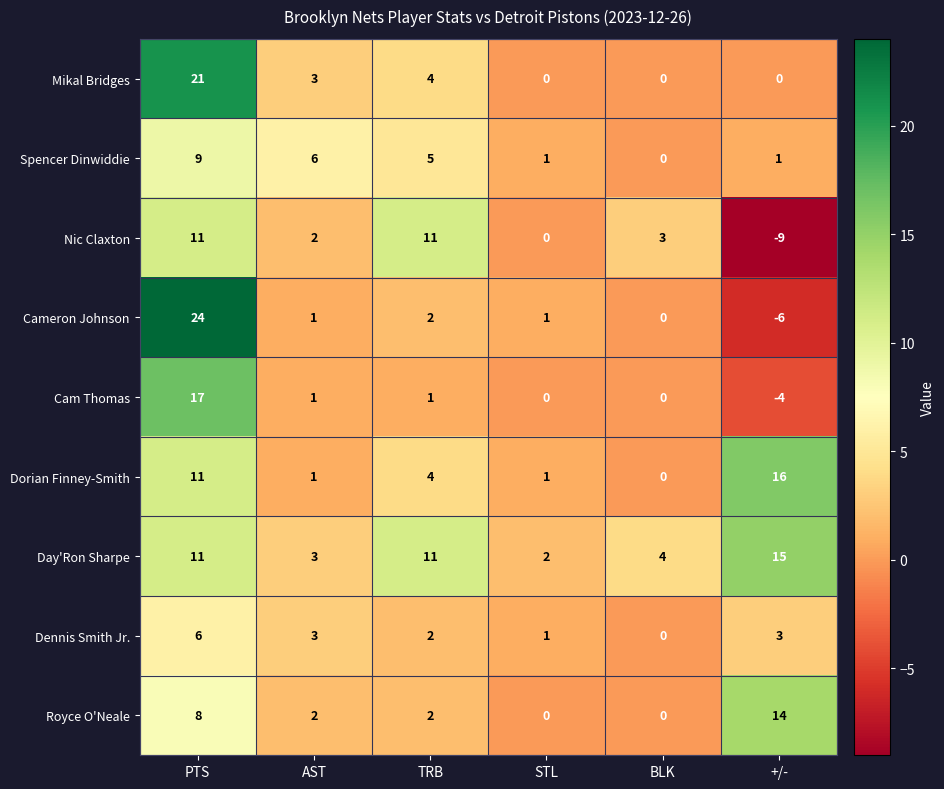

Count the number of categories in the chart.

6